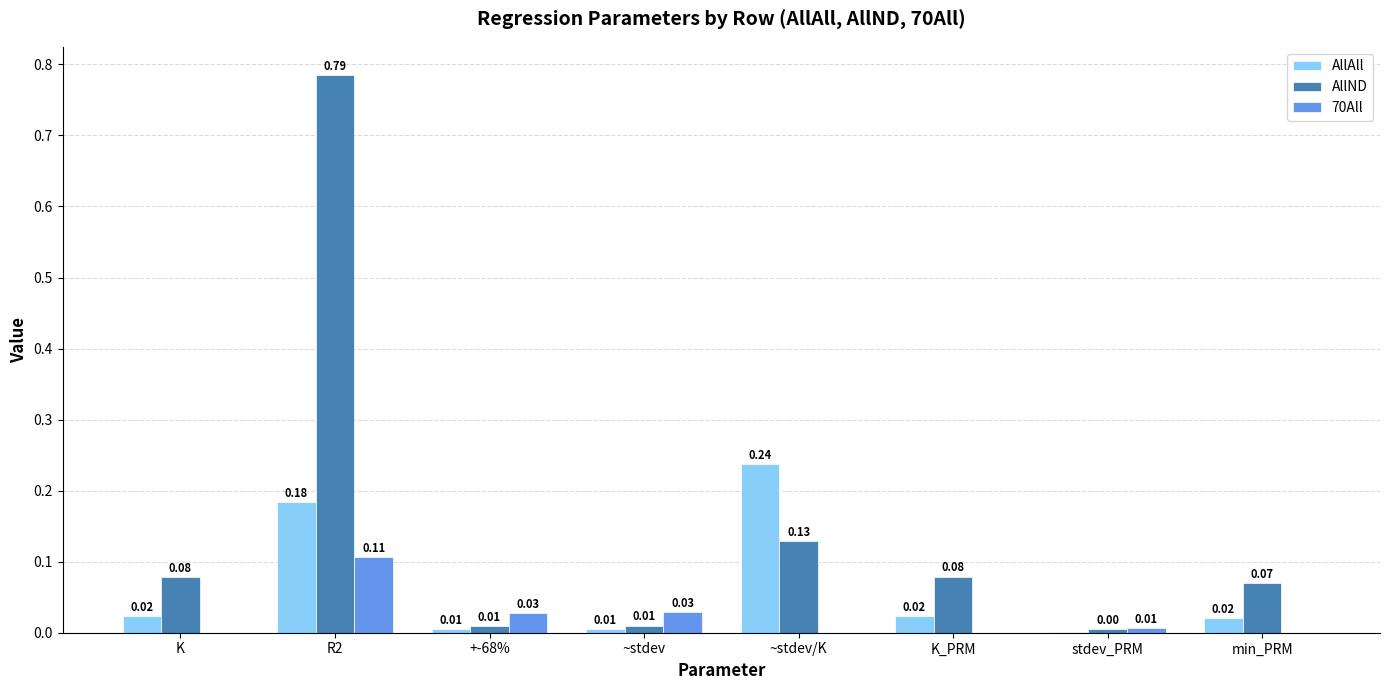

Does the chart contain stacked bars?

No